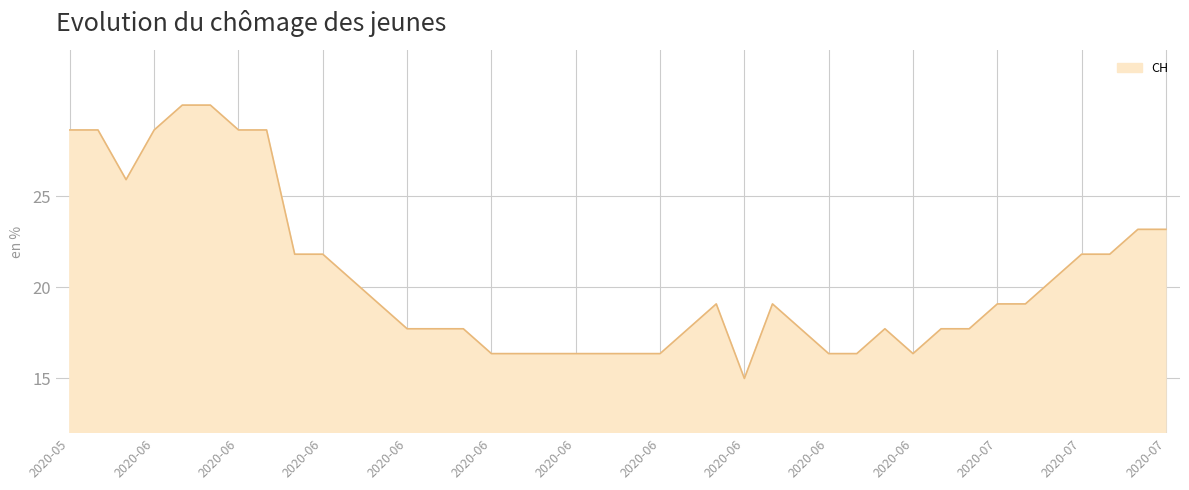

What is the minimum value shown in the chart?

15.0